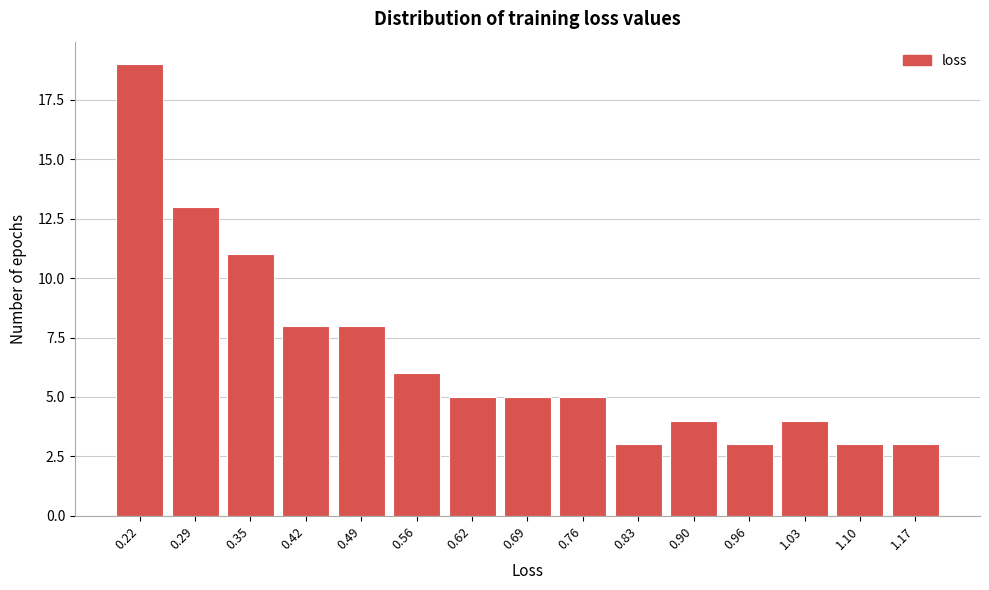

Reading left to right, what are all the values shown in this chart?

0.22=19	0.29=13	0.35=11	0.42=8	0.49=8	0.56=6	0.62=5	0.69=5	0.76=5	0.83=3	0.90=4	0.96=3	1.03=4	1.10=3	1.17=3